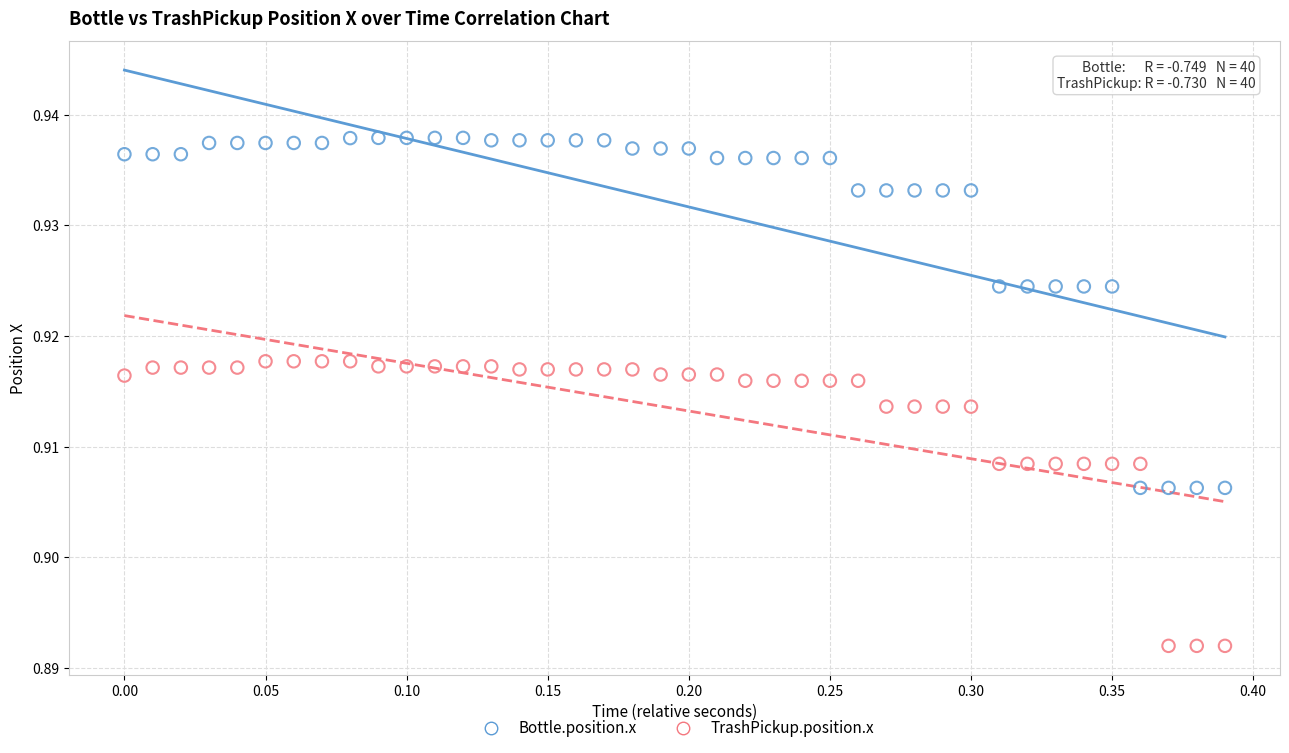

Across all data points, what is the range of X values (max minus min)?

0.4